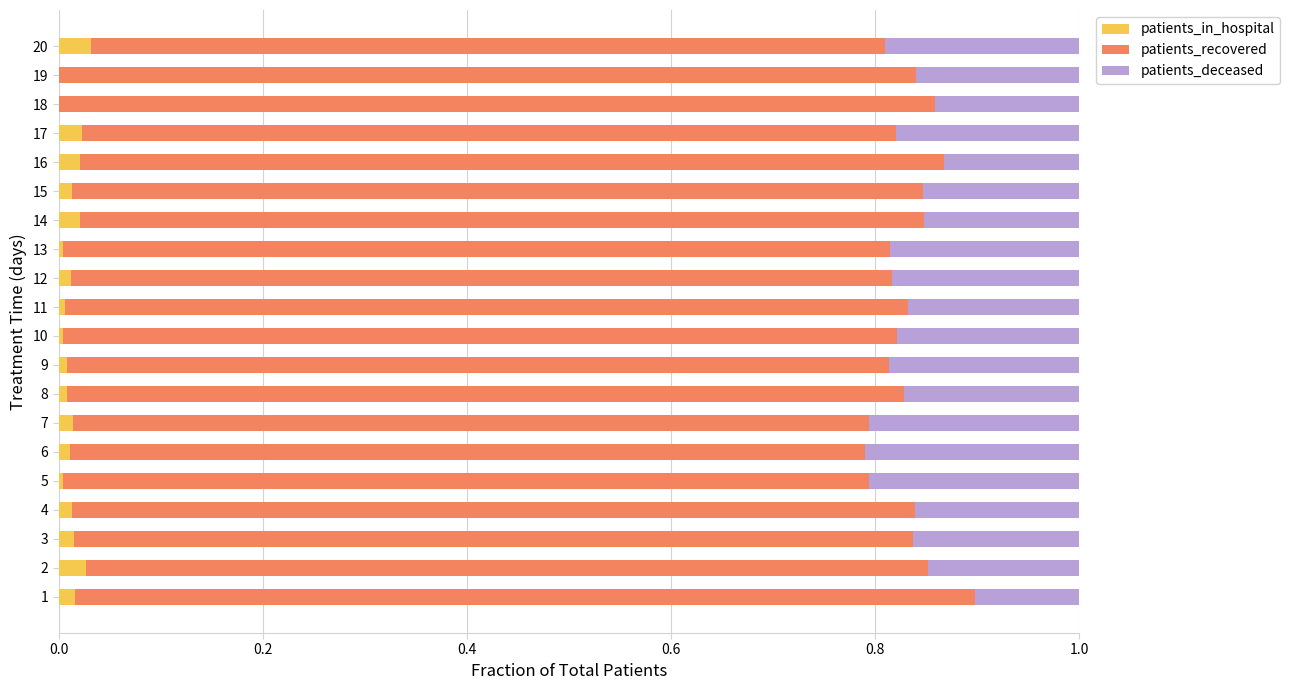

What is the sum of all patients_in_hospital values?

0.3